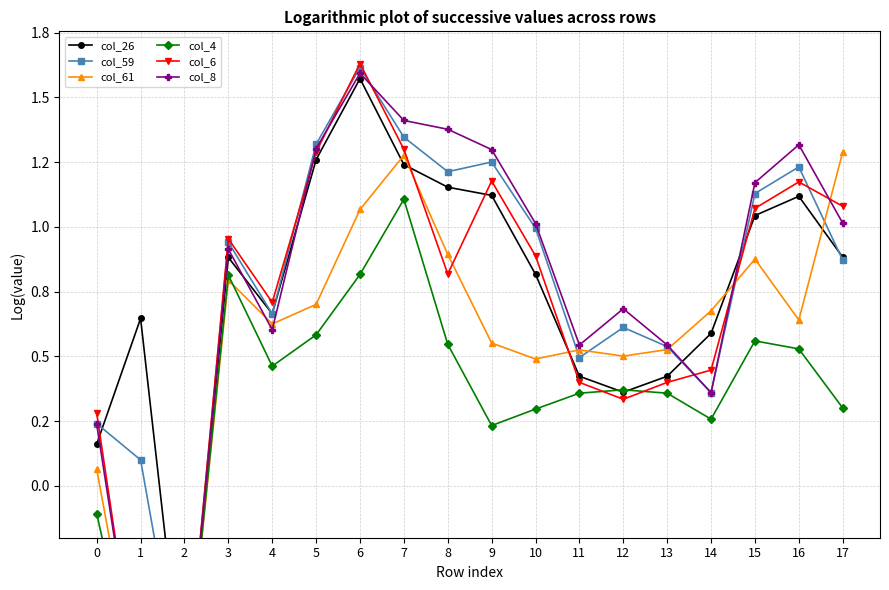

What is the value of the col_61 point at the 1st from the left?

0.1